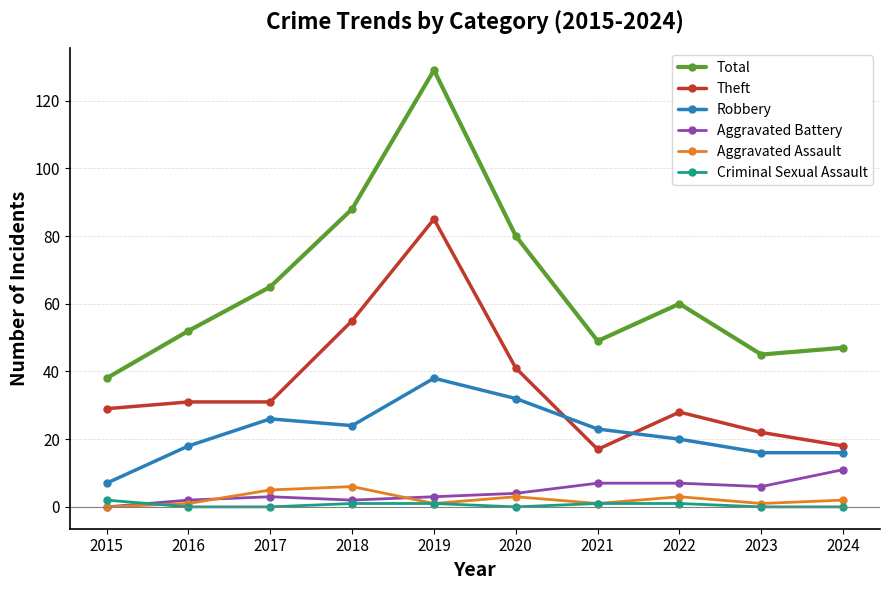

What is the value of the Robbery point at the 6th from the left?

32